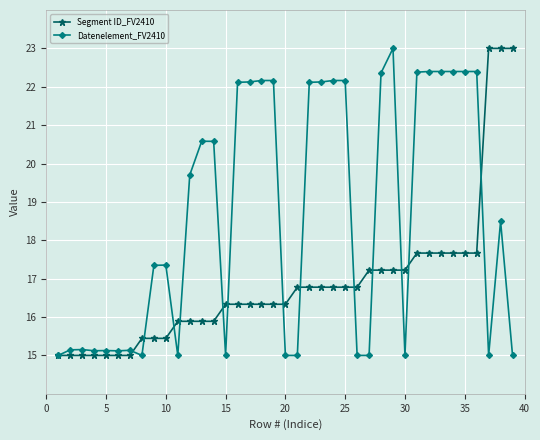

What is the value of the Datenelement_FV2410 point at the 31st from the left?

22.4